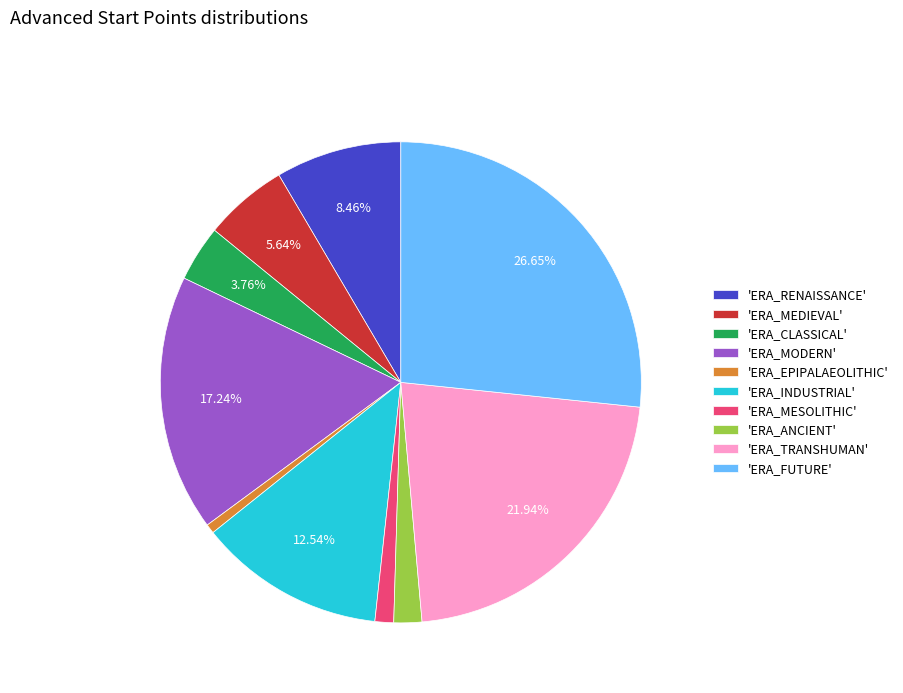

Combined, do 'ERA_CLASSICAL' and 'ERA_FUTURE' account for over 50%?

No